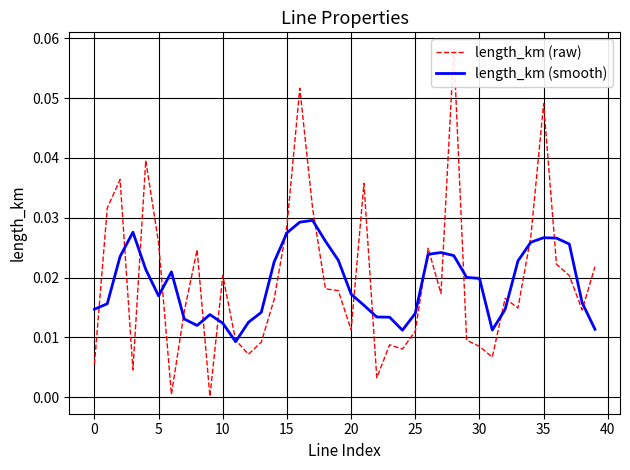

Does the chart display data point markers on the line(s)?

No